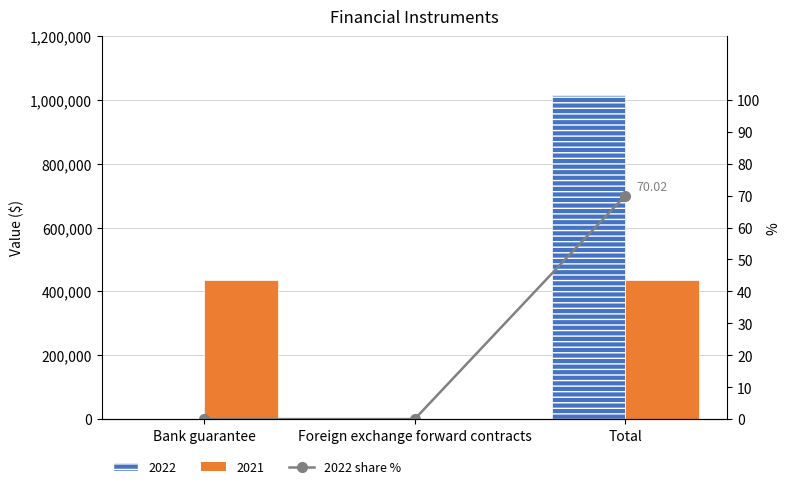

Count the number of categories in the chart.

3